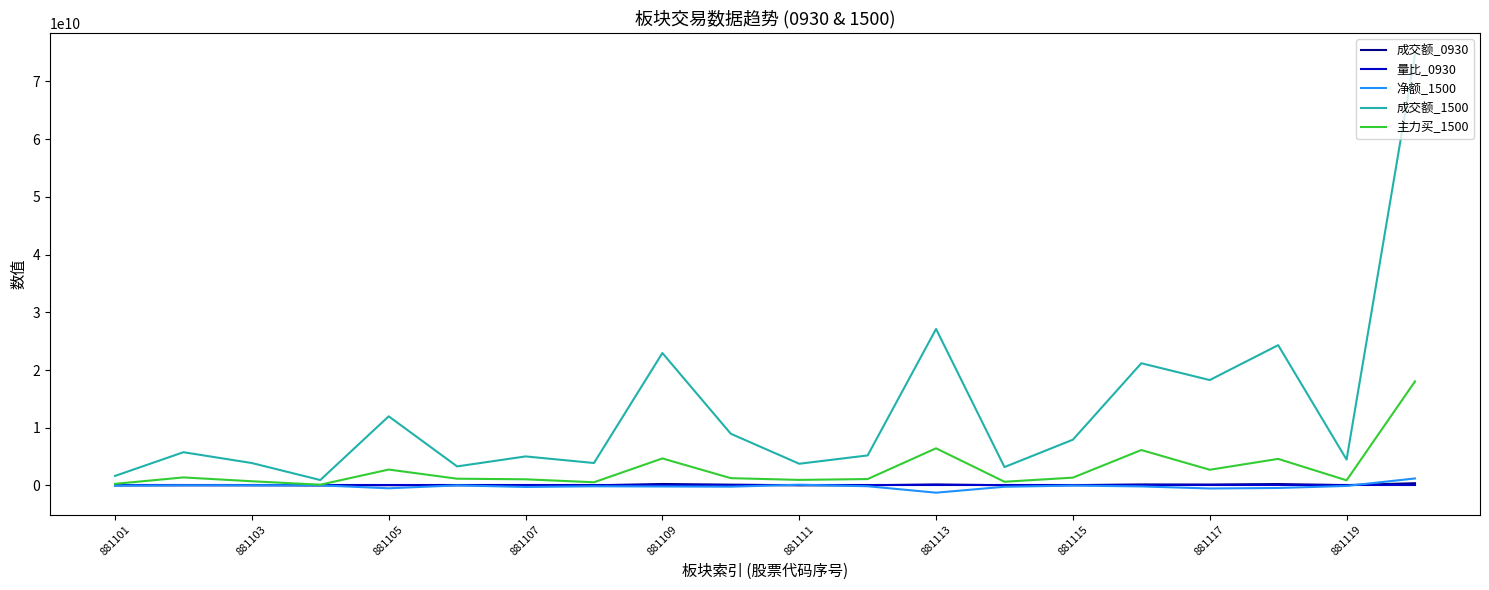

Which series has the largest total across all categories?

成交额_1500